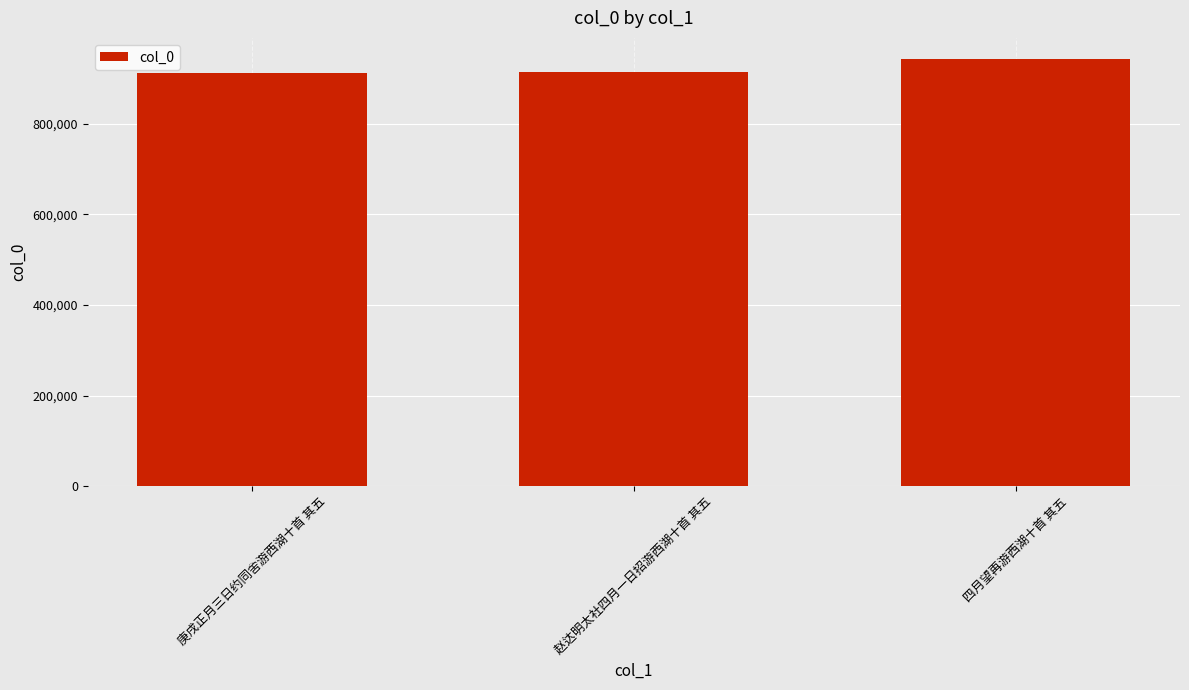

What is the minimum value shown in the chart?

912886